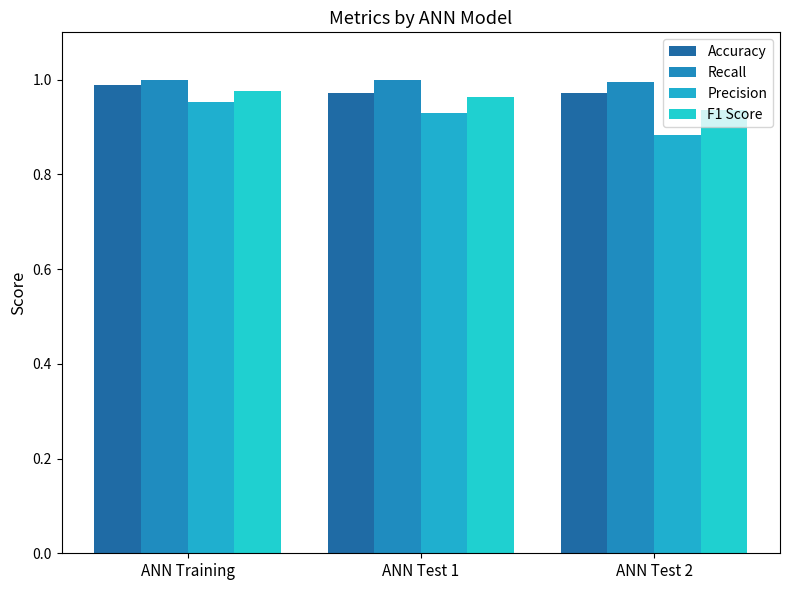

Are the bars horizontal?

No